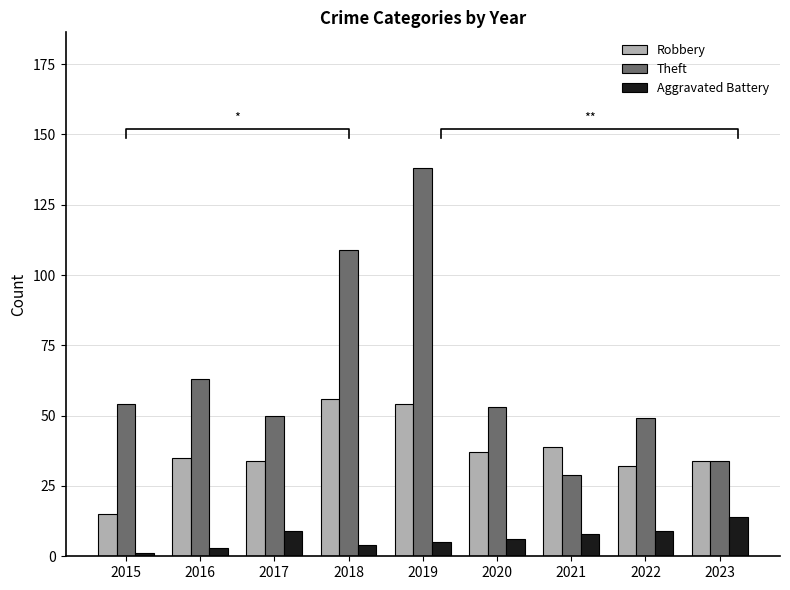

True or false: Robbery has a value of 39 at 2021.

True